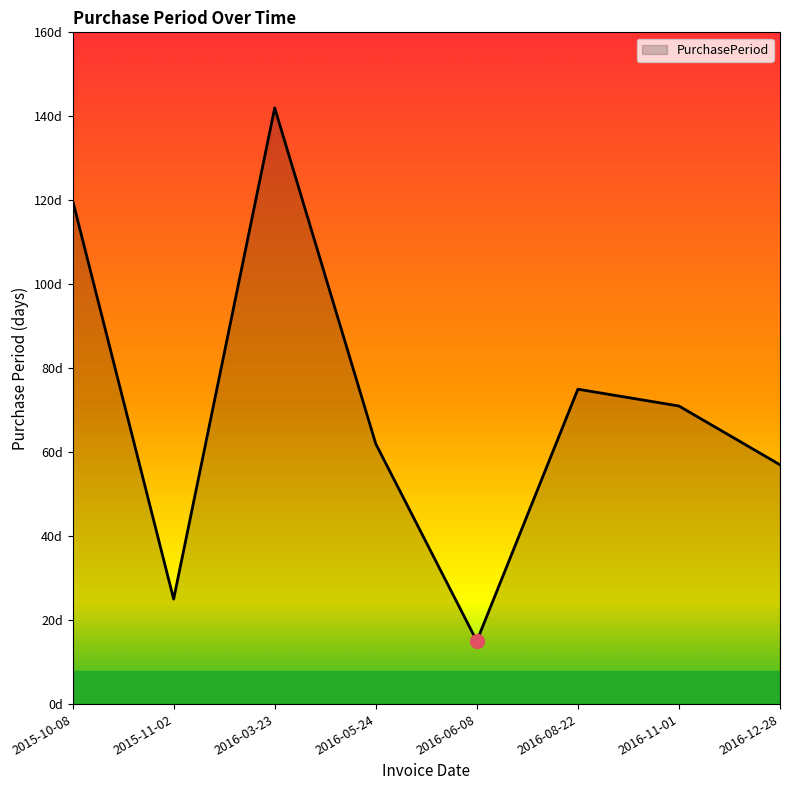

What is the average value?

71